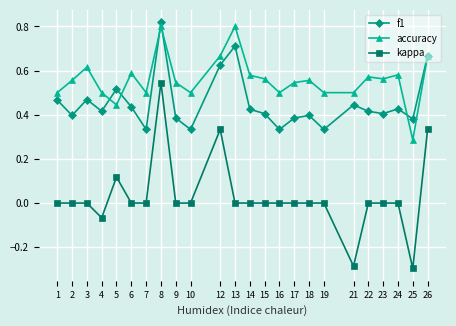

True or false: accuracy and kappa intersect in this chart.

False